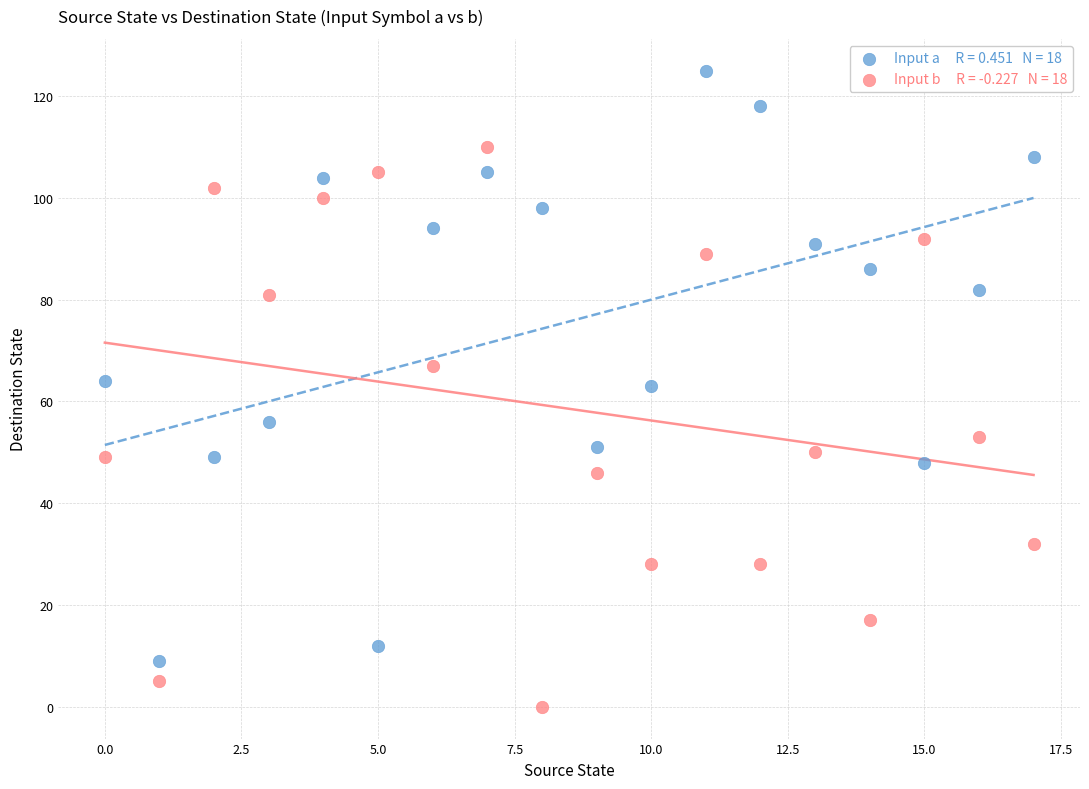

Across all data points, what is the range of Y values (max minus min)?

125